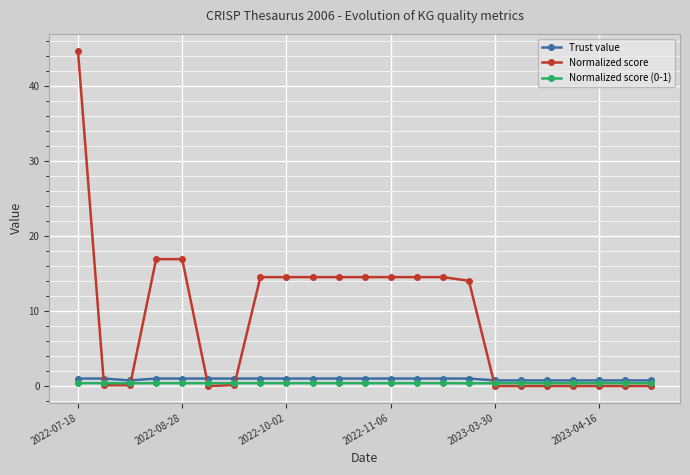

What is the maximum value shown in the chart?

44.7